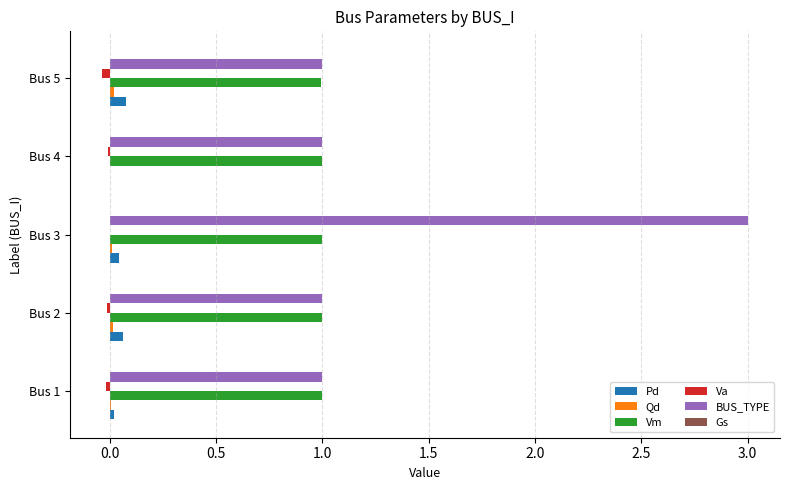

The BUS_TYPE series shows 1.6 at Bus 4. True or false?

False